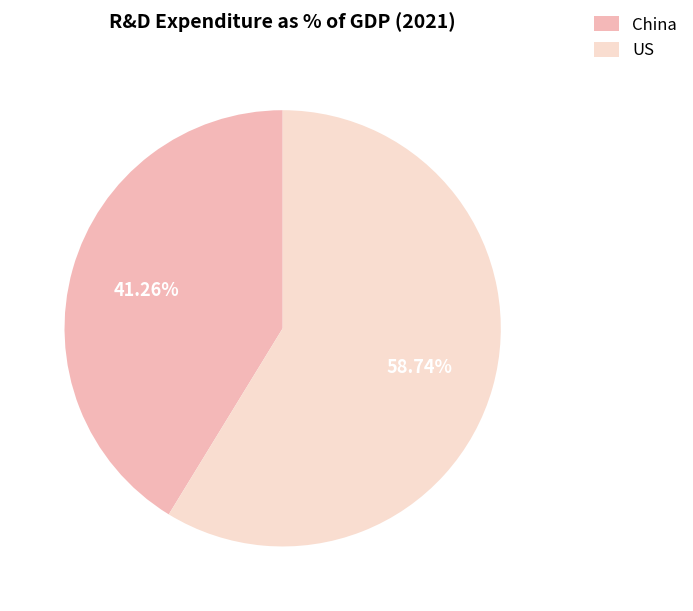

How many segments does this pie chart have?

2